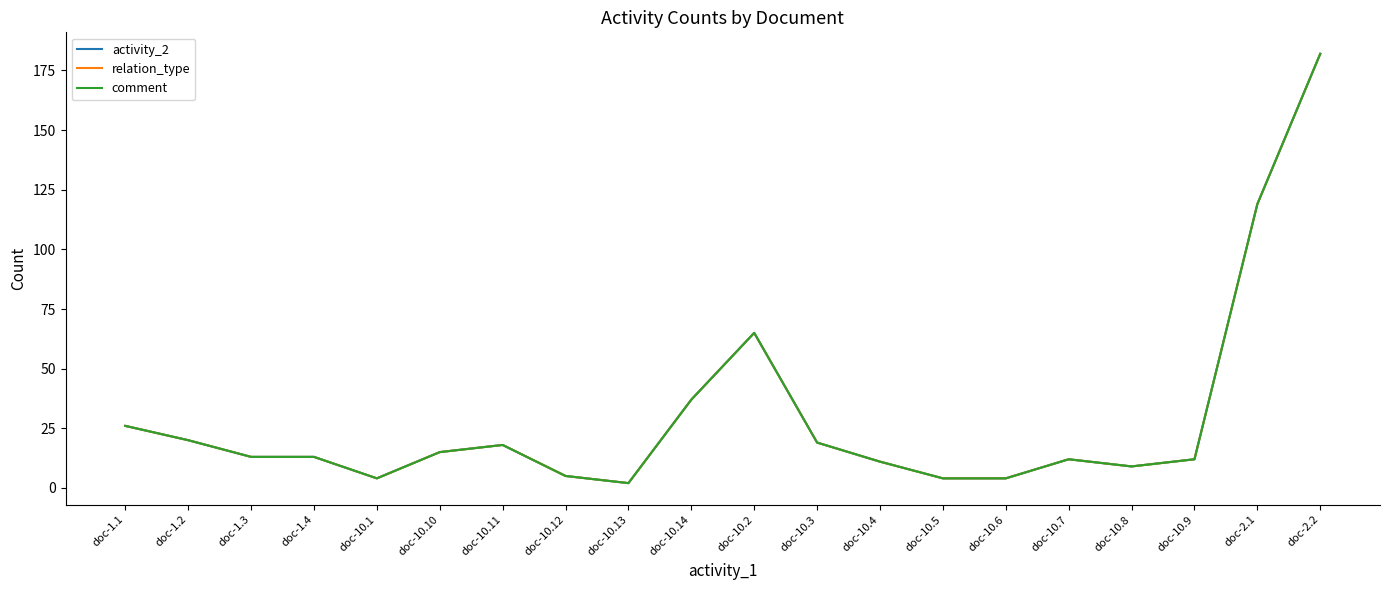

The activity_2 series shows 26 at doc-10.10. True or false?

False